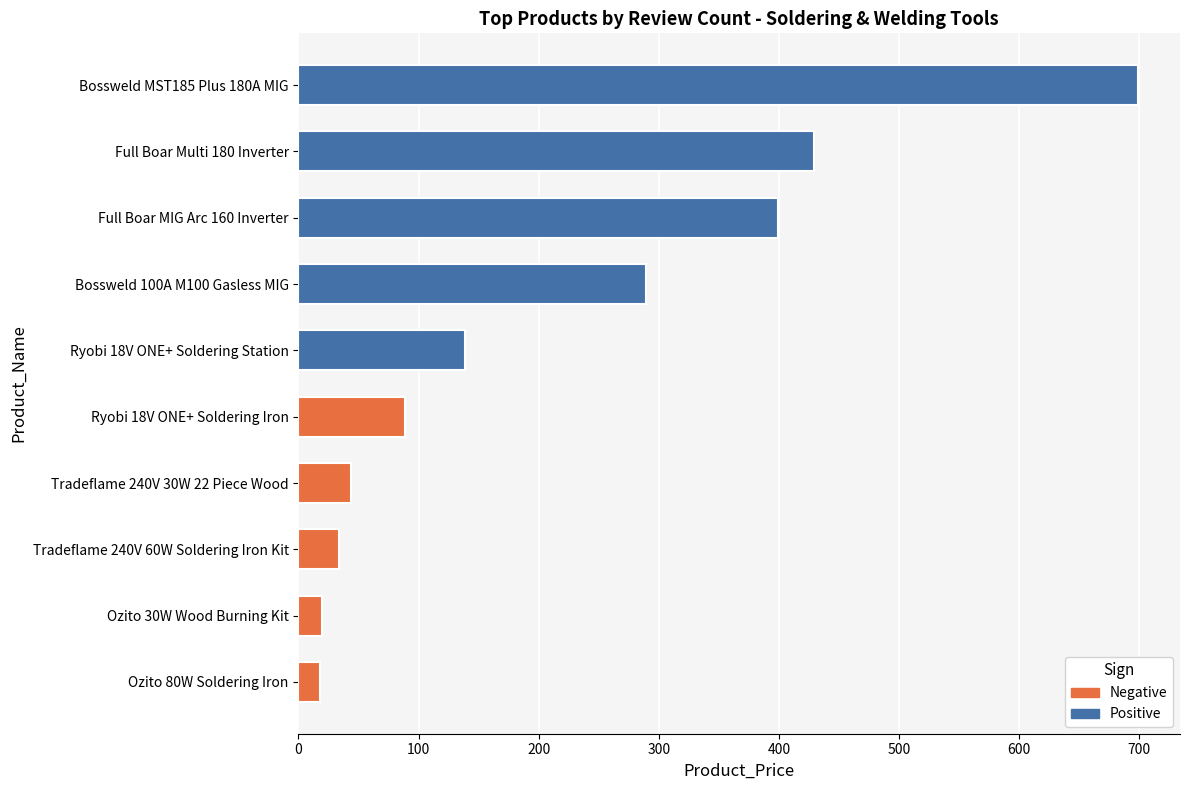

The value of Product_Price at Tradeflame 240V 60W Soldering Iron Kit is 19.8. True or false?

False